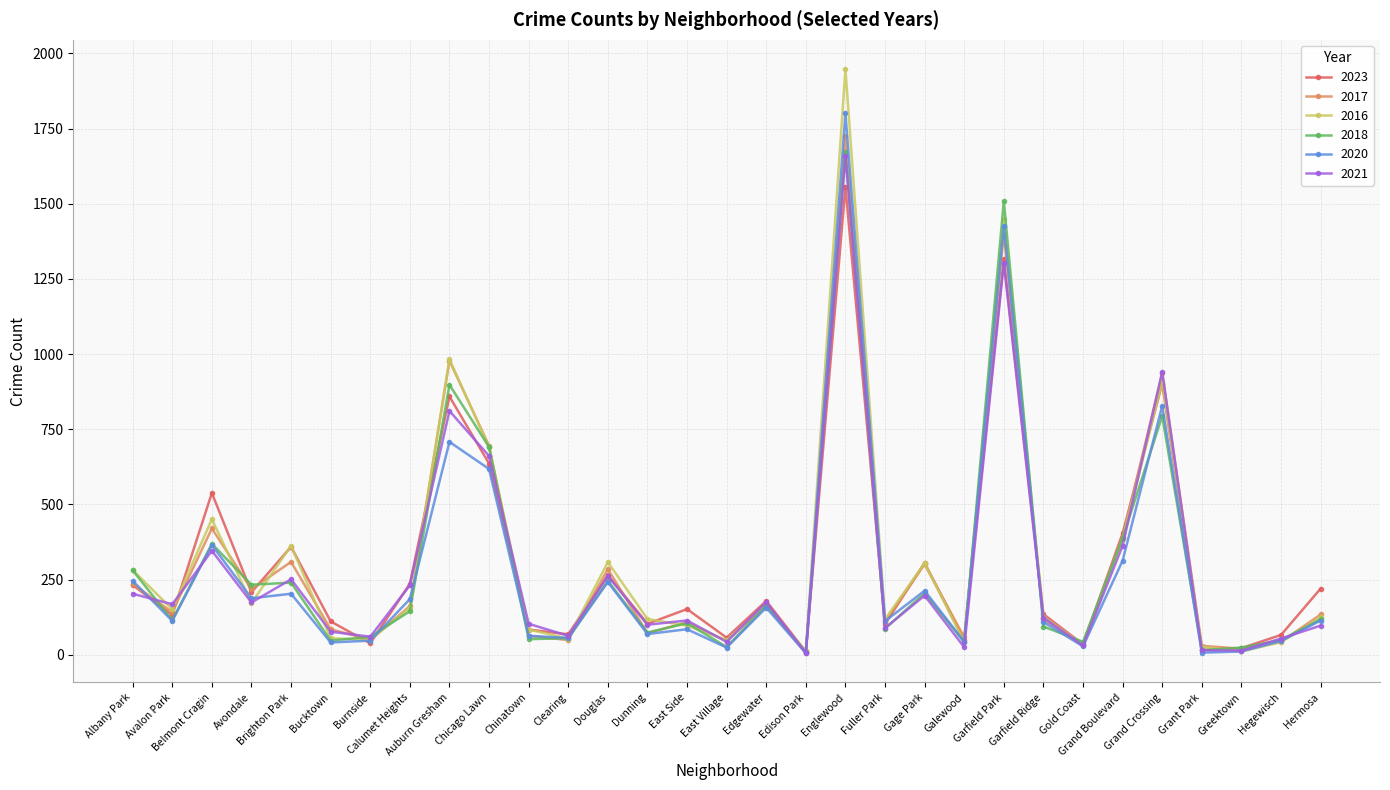

What is the greatest value displayed?

1948